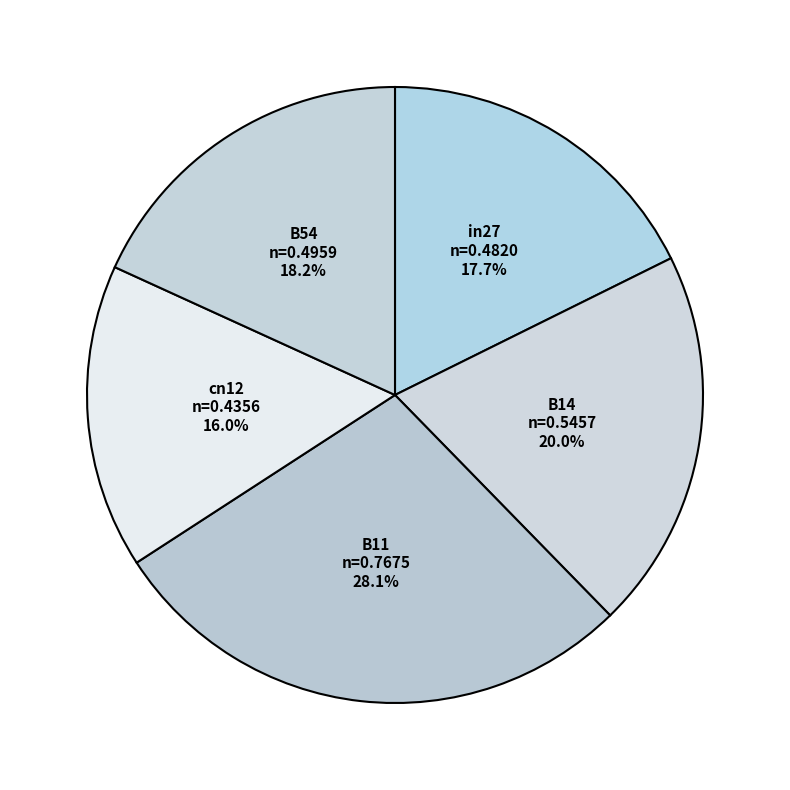

Count the number of slices in the pie.

5